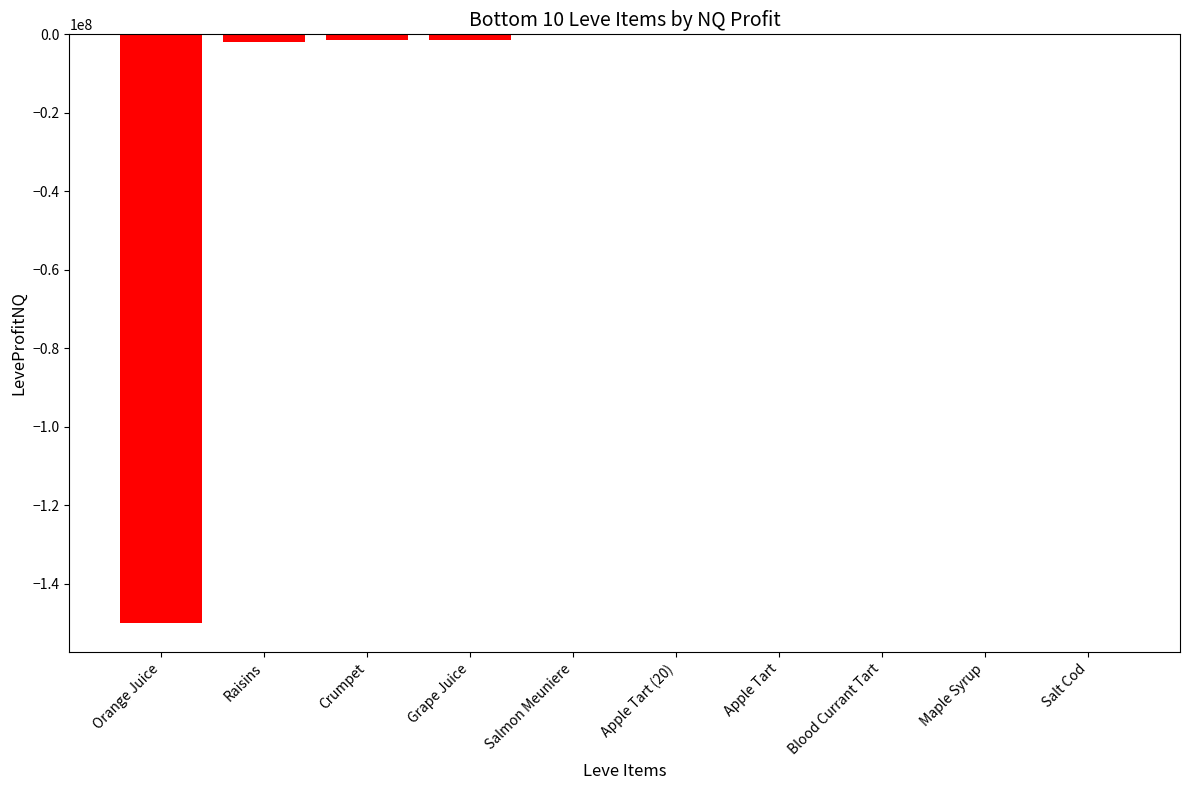

Rank the categories by value from lowest to highest.

Orange Juice, Raisins, Crumpet, Grape Juice, Salmon Meuniere, Apple Tart (20), Apple Tart, Blood Currant Tart, Maple Syrup, Salt Cod